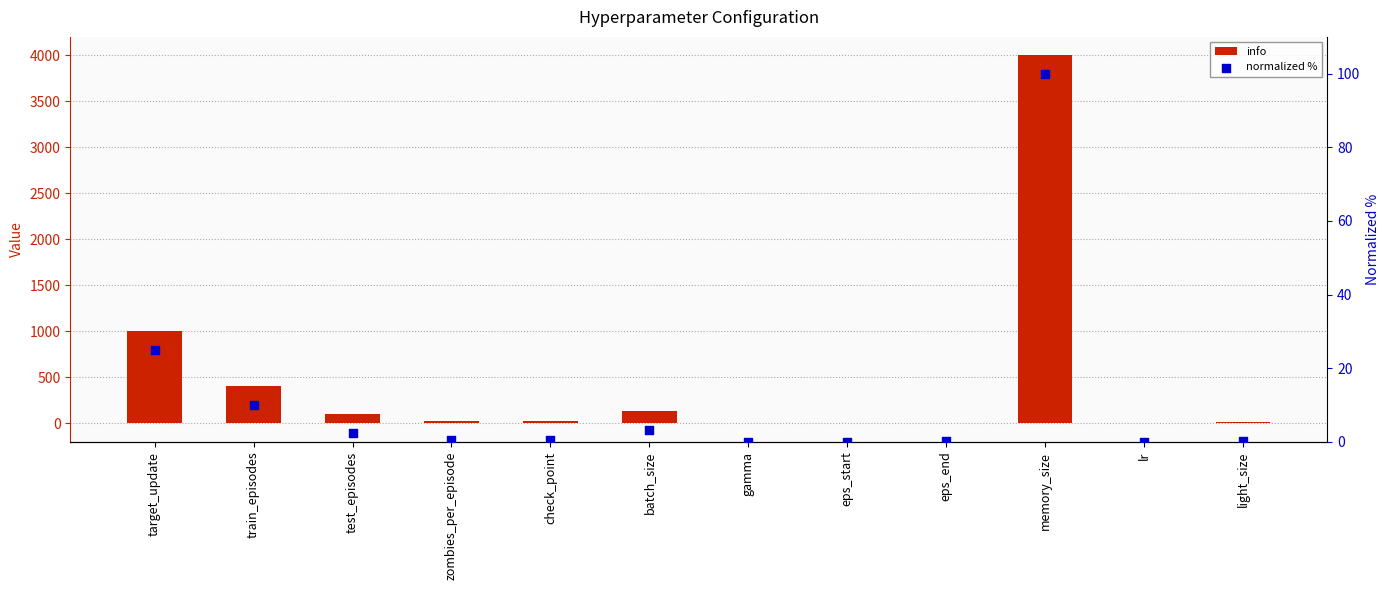

At which category is the sum across all series the highest?

memory_size